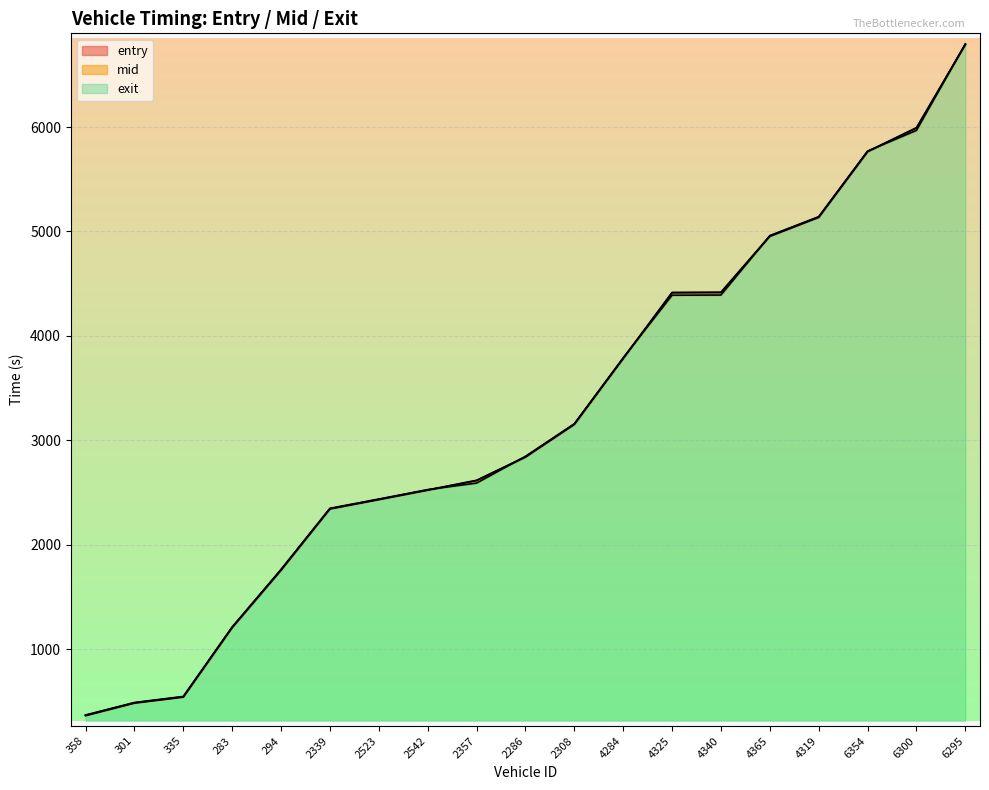

True or false: entry has more than 1 points higher than both neighbors.

False